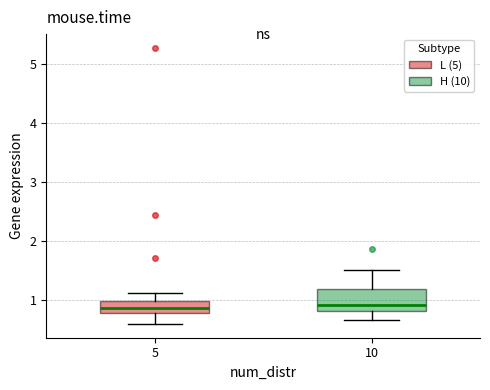

Reading left to right, read every box against the y-axis: the position of its median line, the range the box covers, and the ends of its whiskers. The values are not printed on the chart, so give them approximately, as read against the axis.

5: median 0.9, box 0.8 to 1.0, whiskers 0.6 to 1.1
10: median 0.9, box 0.8 to 1.2, whiskers 0.7 to 1.5